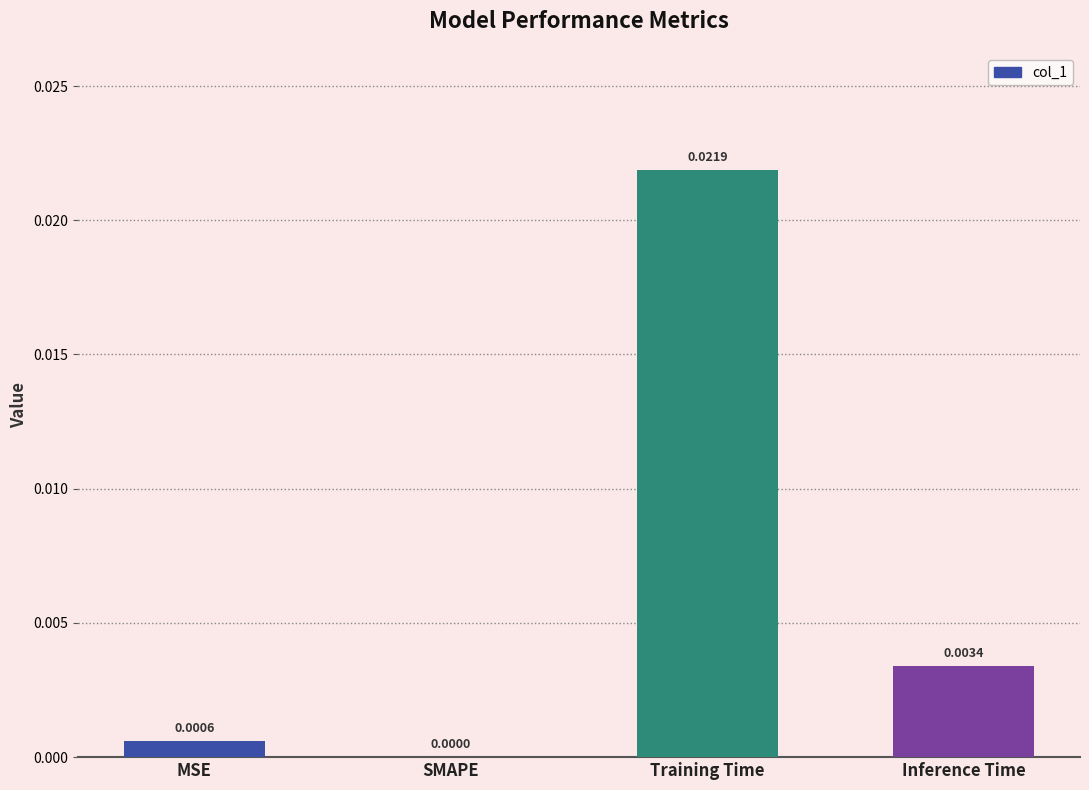

Which label corresponds to the largest value in the chart?

Training Time